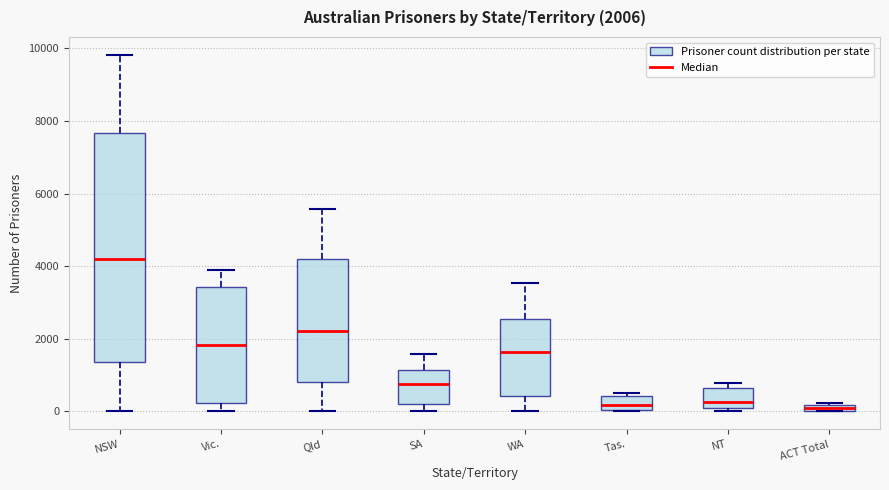

Comparing the boxes themselves (not the whiskers), which one is the tallest?

NSW